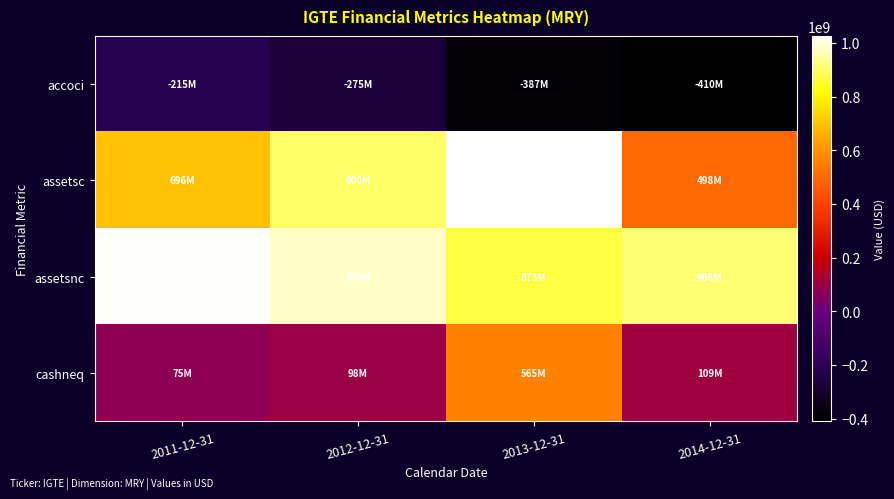

At how many categories does at least one series exceed 487277657?

4